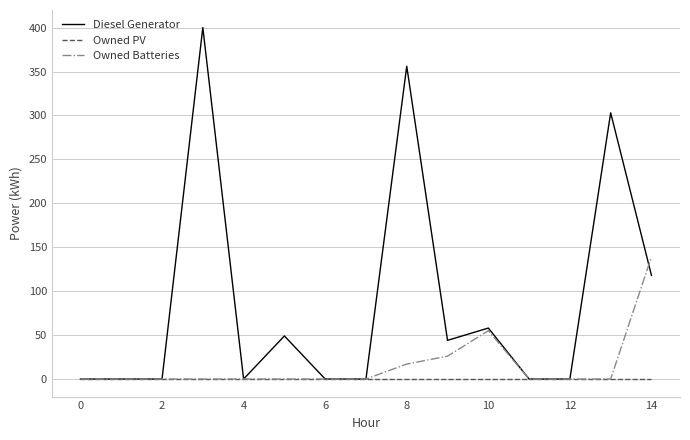

What is the sum of all Owned Batteries values?

237